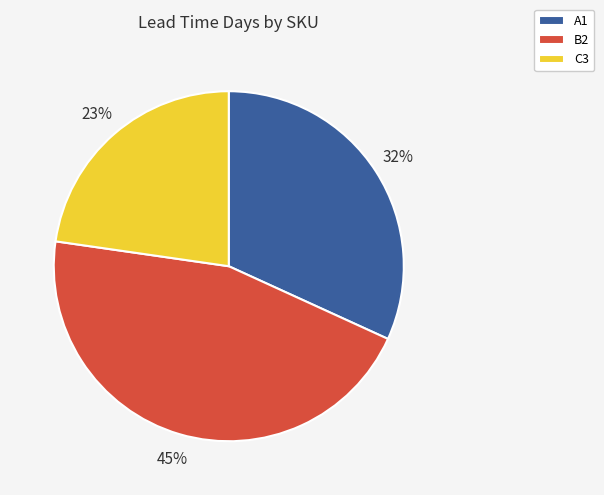

To the nearest percent, what percentage of the pie is B2?

45%